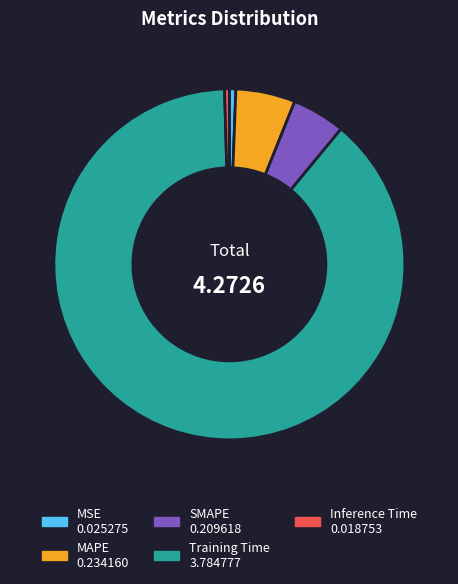

What is the largest slice in the pie chart?

Training Time